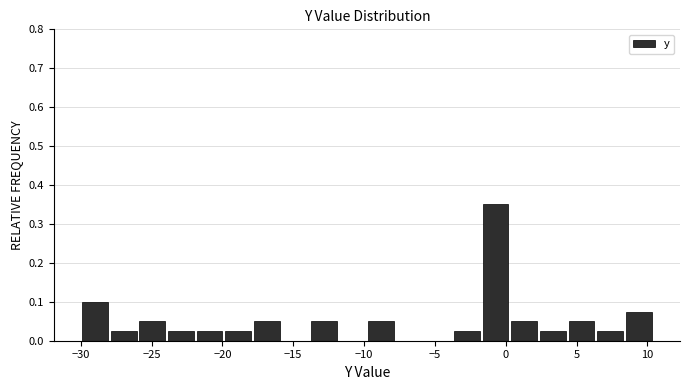

Over which range of the x-axis is the bar tallest?

-1.5 to 0.5